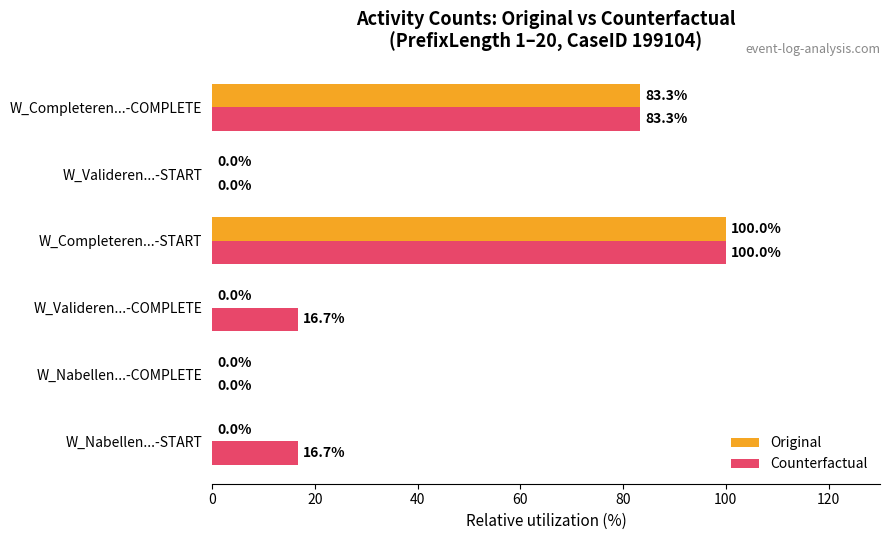

What is the total value across all series at W_Valideren...-COMPLETE?

16.7